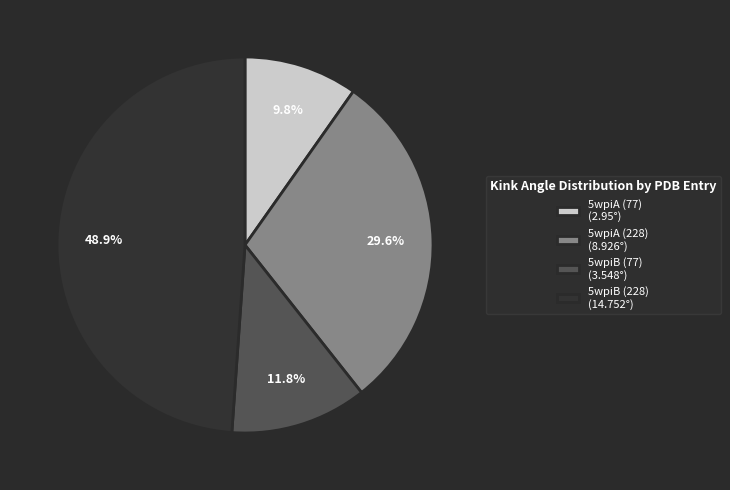

How many slices are in this pie chart?

4